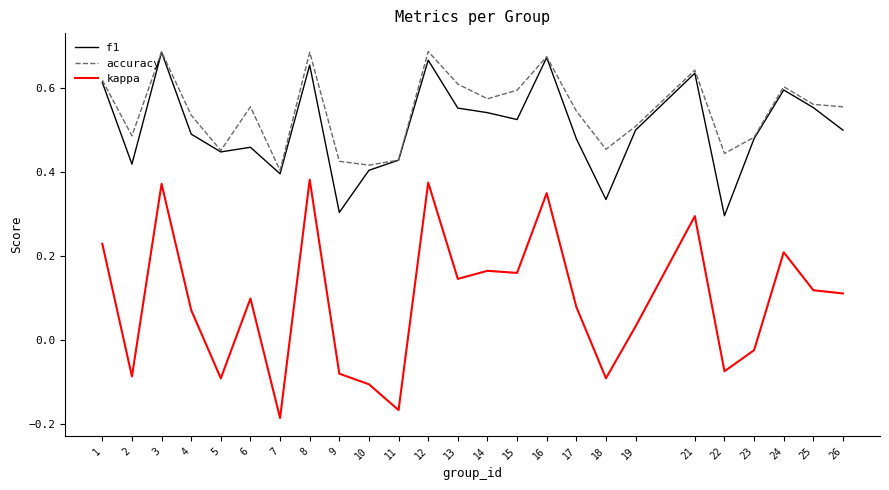

Count the f1 values in the range 0 to 1.

25